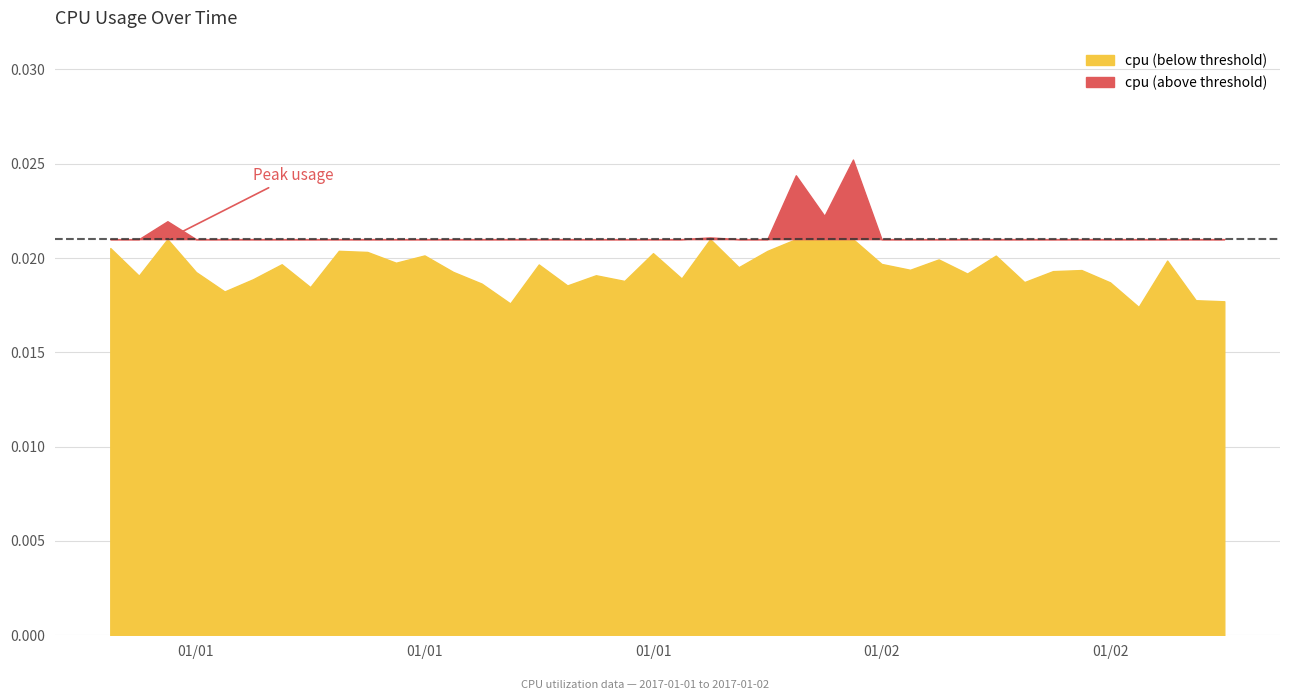

At which category does the data reach its first local valley?

2017-01-01 01:00:00